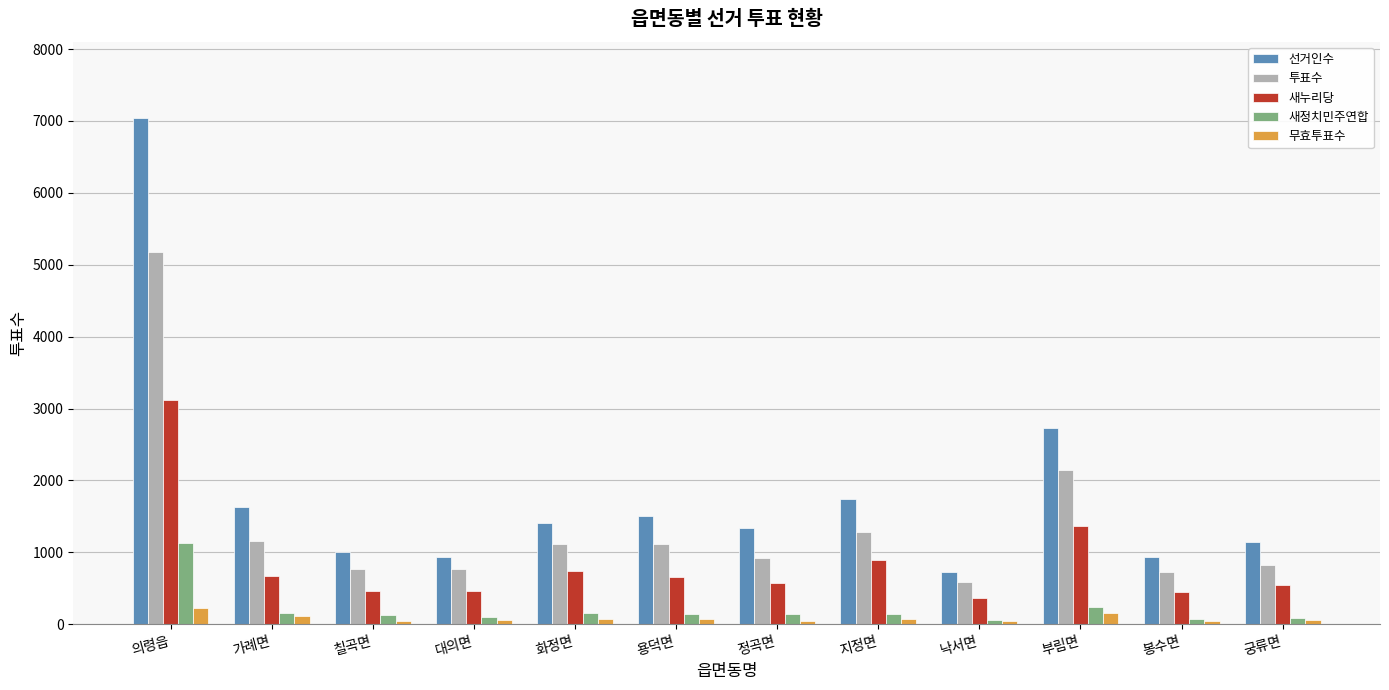

What is the maximum value for 무효투표수?

230